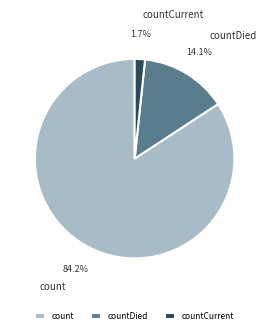

What is the total percentage of count and countCurrent?

85.9%